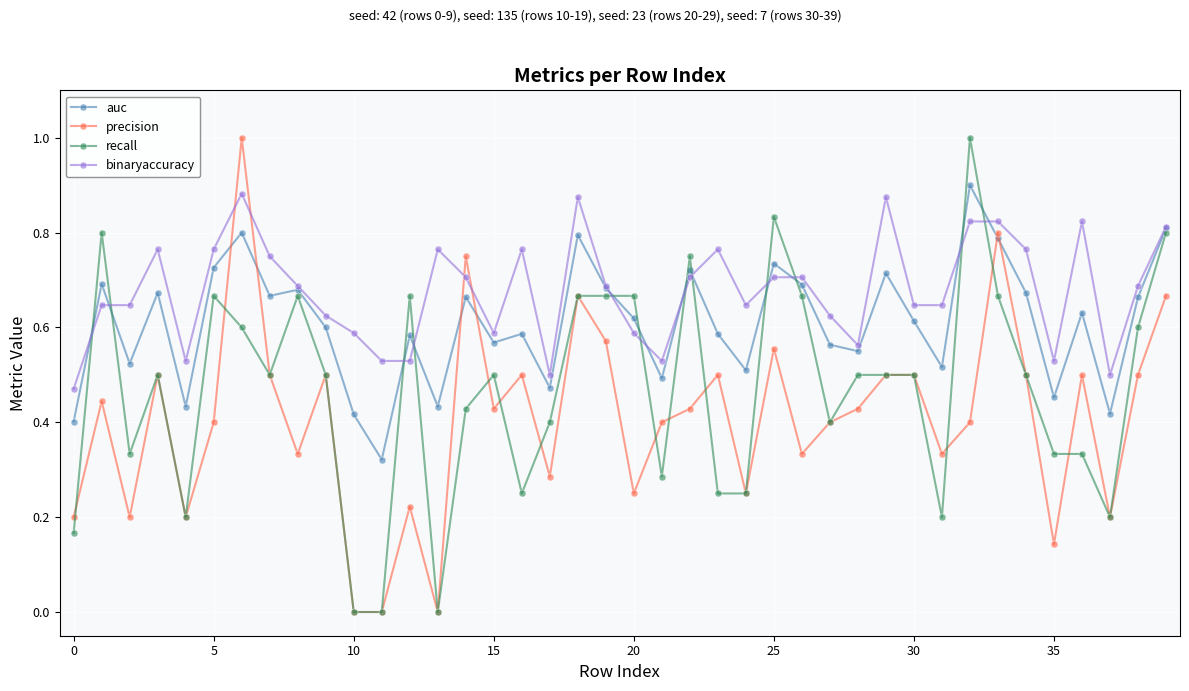

Which series has the largest total across all categories?

binaryaccuracy